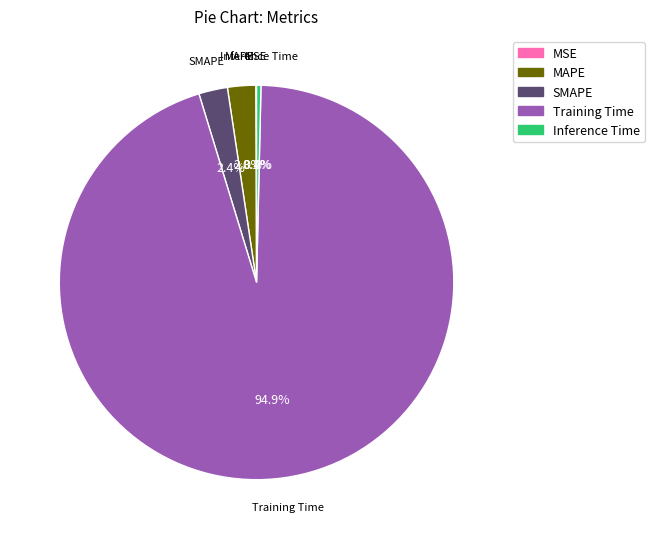

Combined, do SMAPE and Inference Time account for over 50%?

No